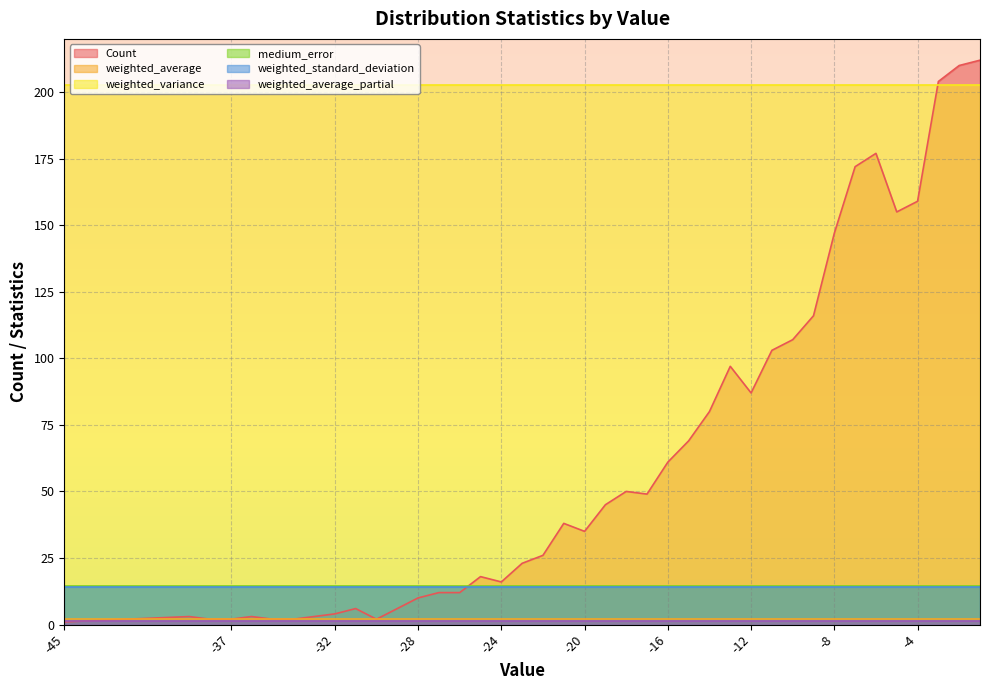

At which category is the sum across all series the highest?

-1